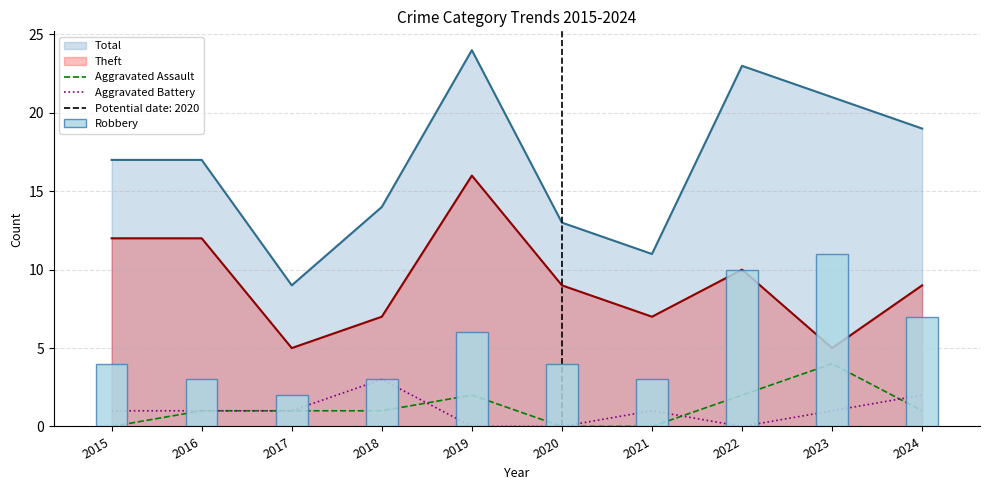

What is the highest value of the Aggravated Battery series?

3